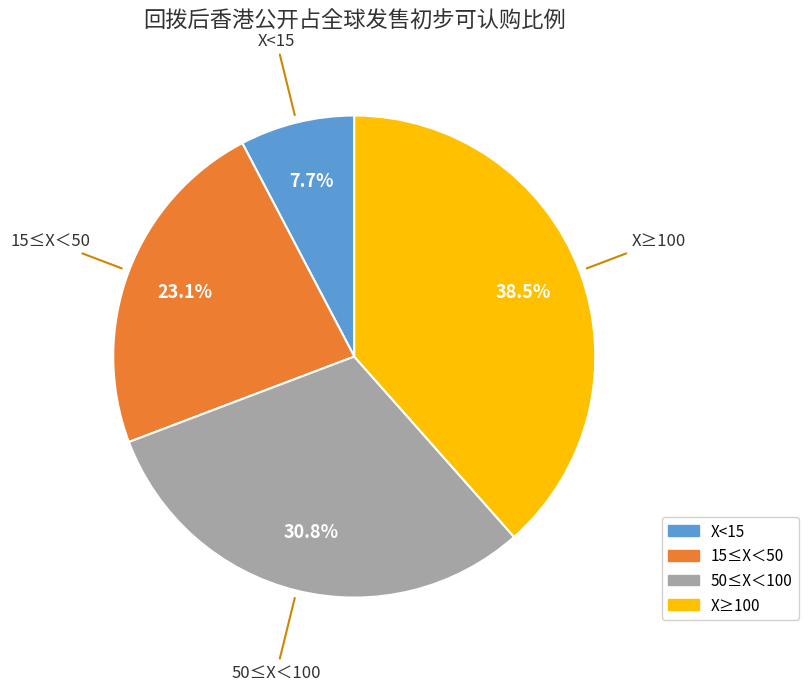

Which slice is the smallest?

X<15